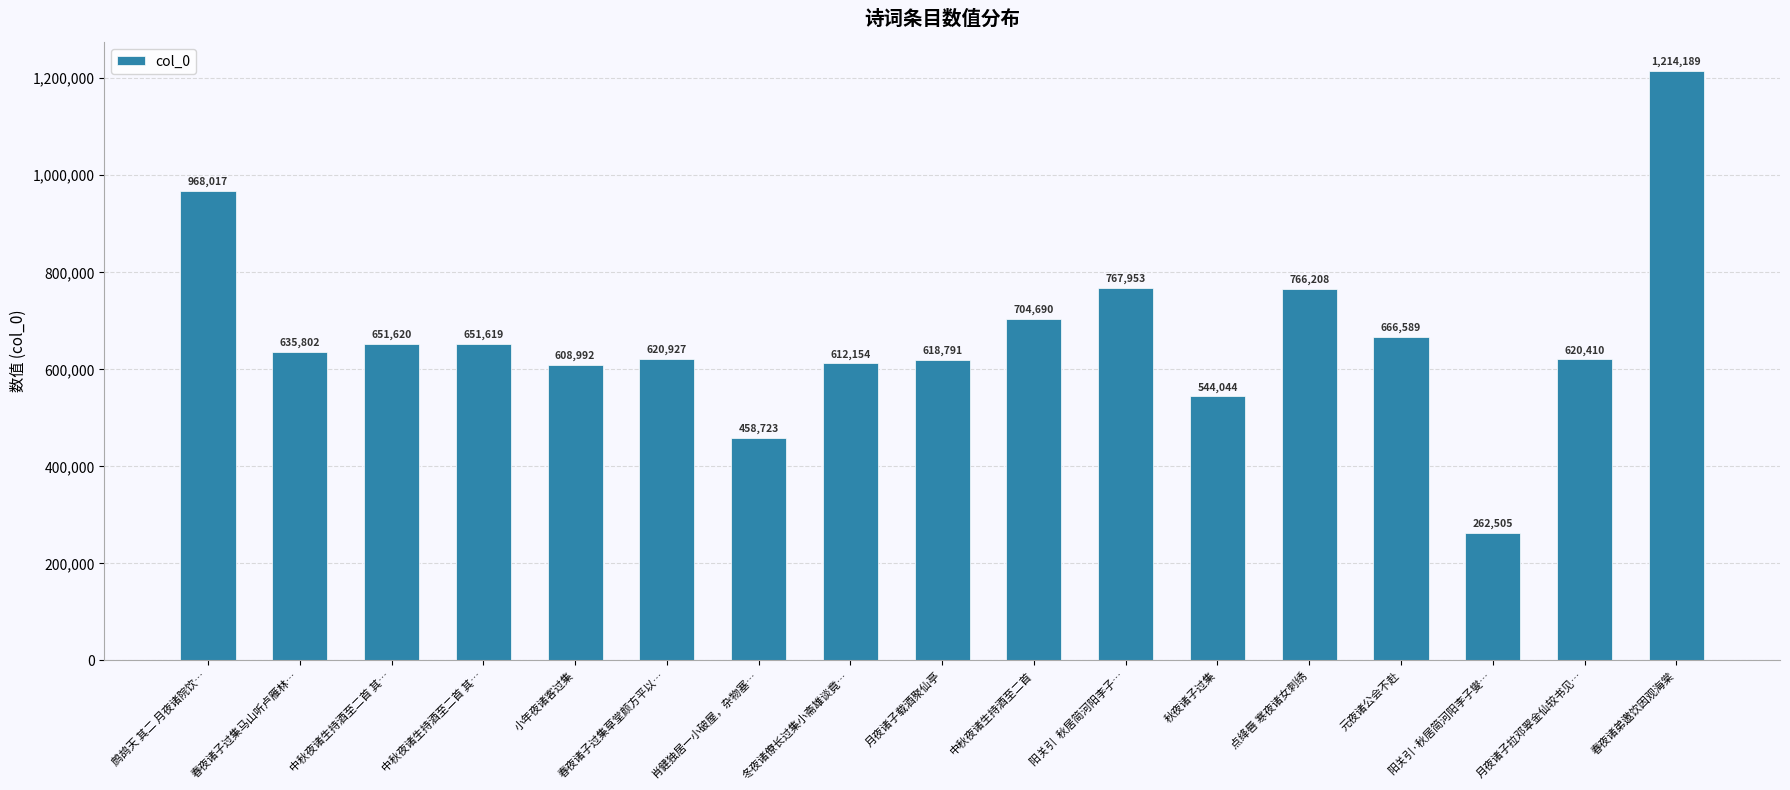

At which category does the chart reach its peak across all series?

春夜诸弟邀饮因观海棠